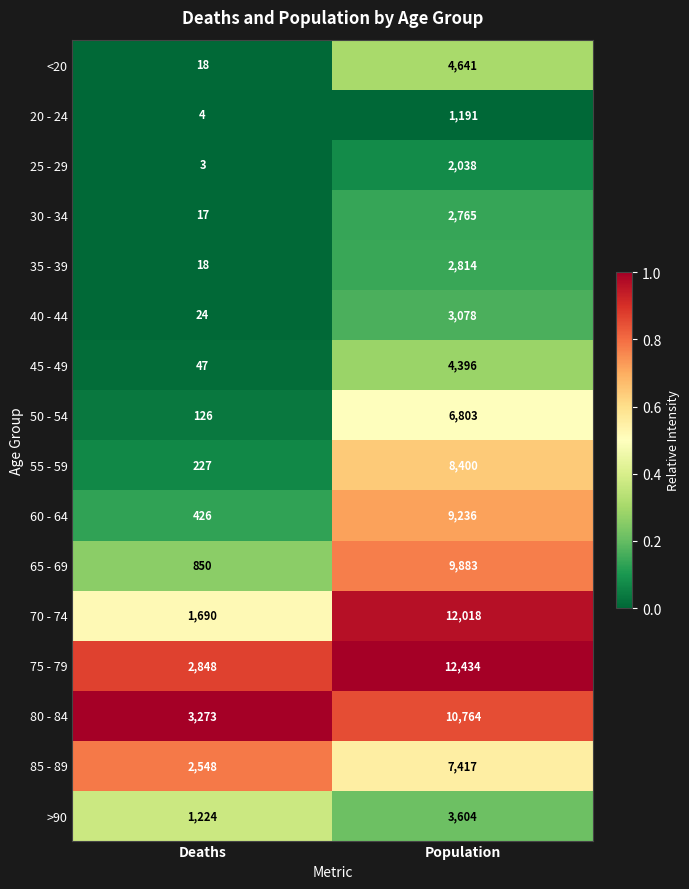

What is the sum of the 35 - 39 values at Deaths and Population?

2832